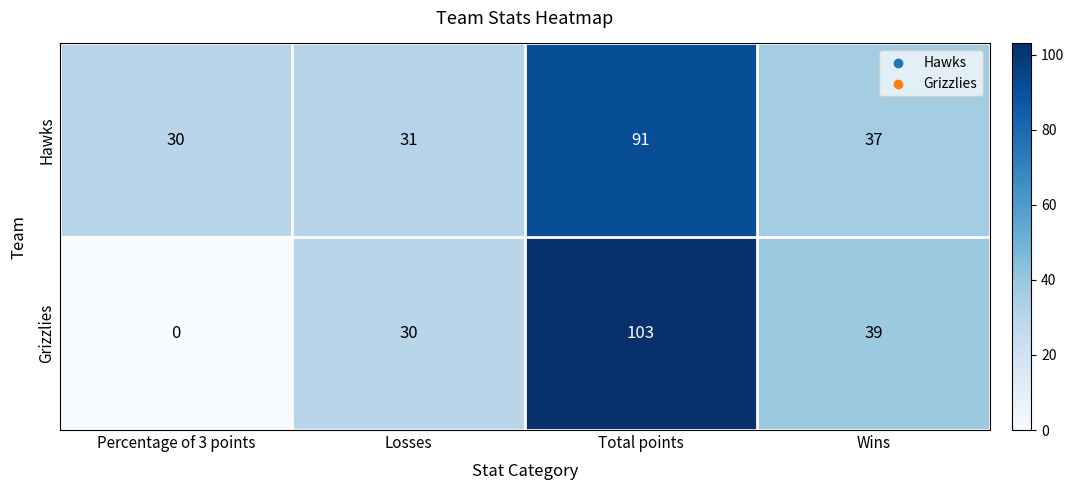

What is the maximum value for Hawks?

91